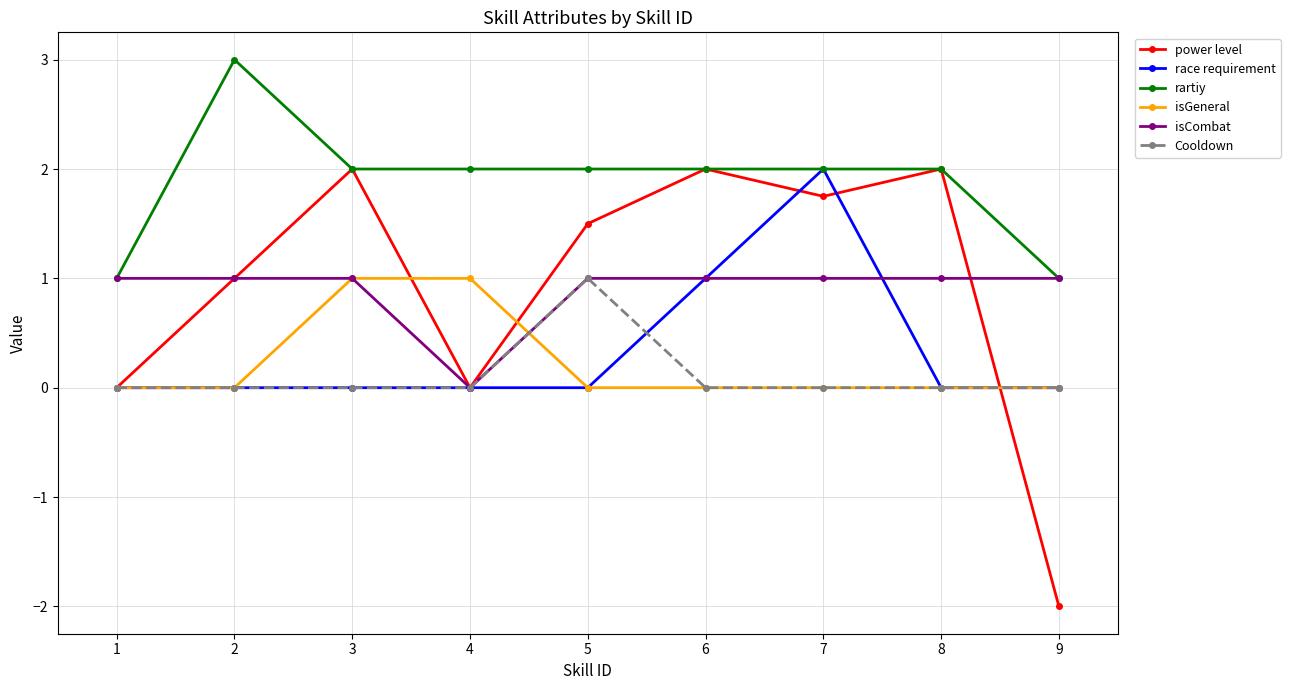

How many race requirement values are between 0 and 1?

8